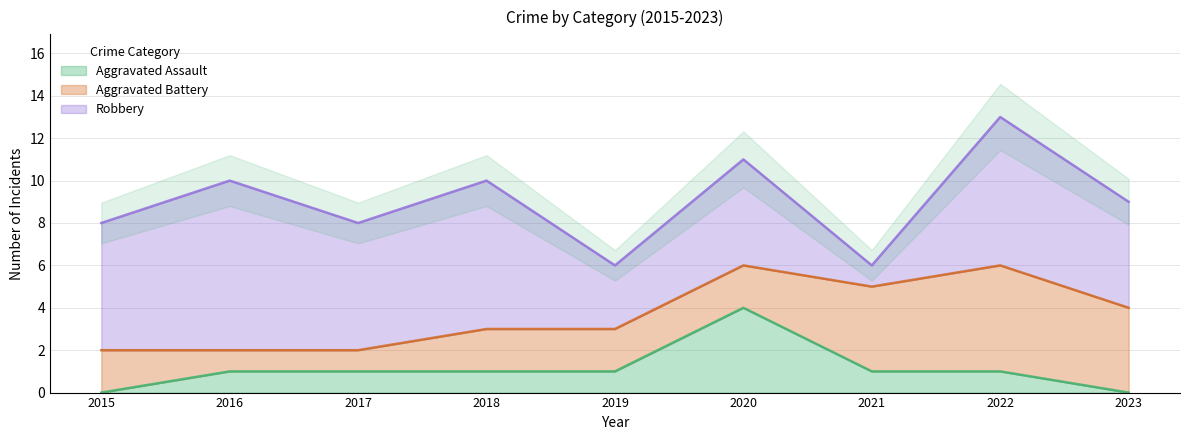

The Aggravated Assault series shows 0 at 2022. True or false?

False